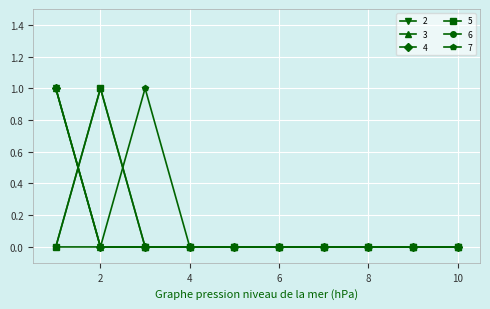

Does the chart have visible grid lines?

Yes